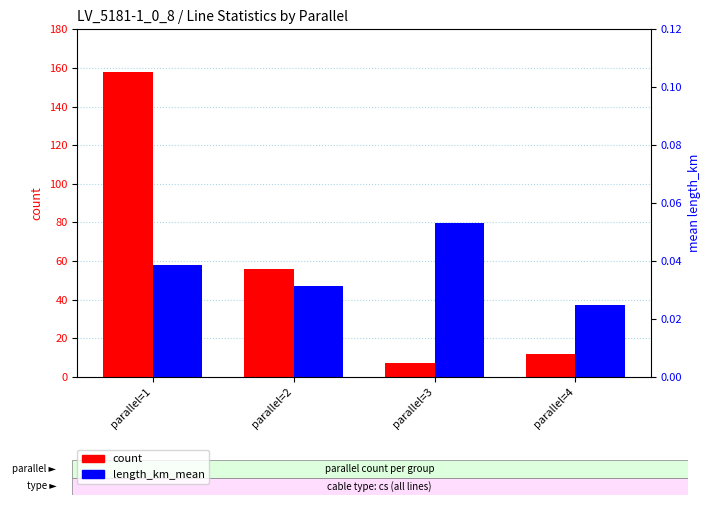

Which category has the lowest value in the count series?

parallel=3